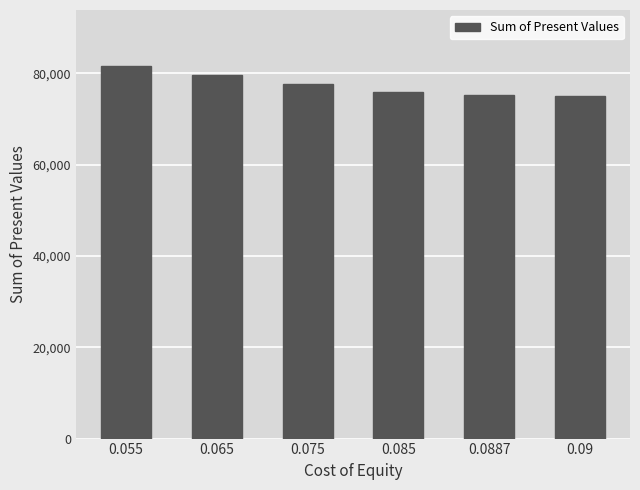

What is the change in value from 0.075 to 0.0887?

-2466.4